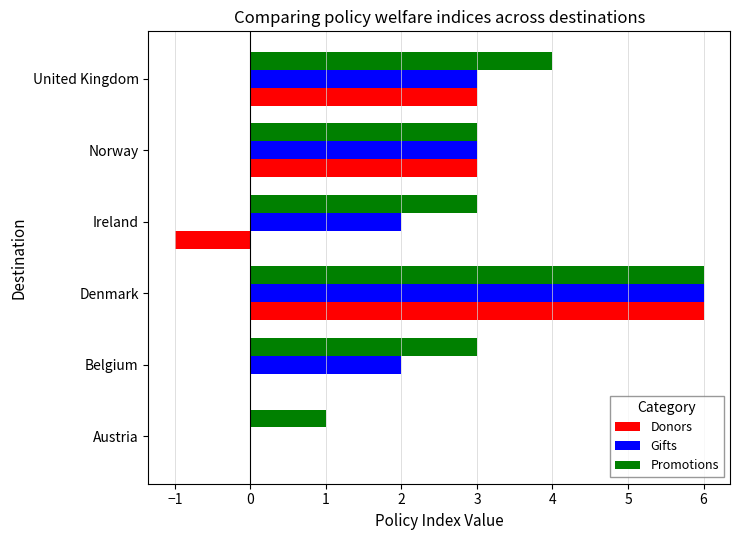

How many data points does each series have?

6